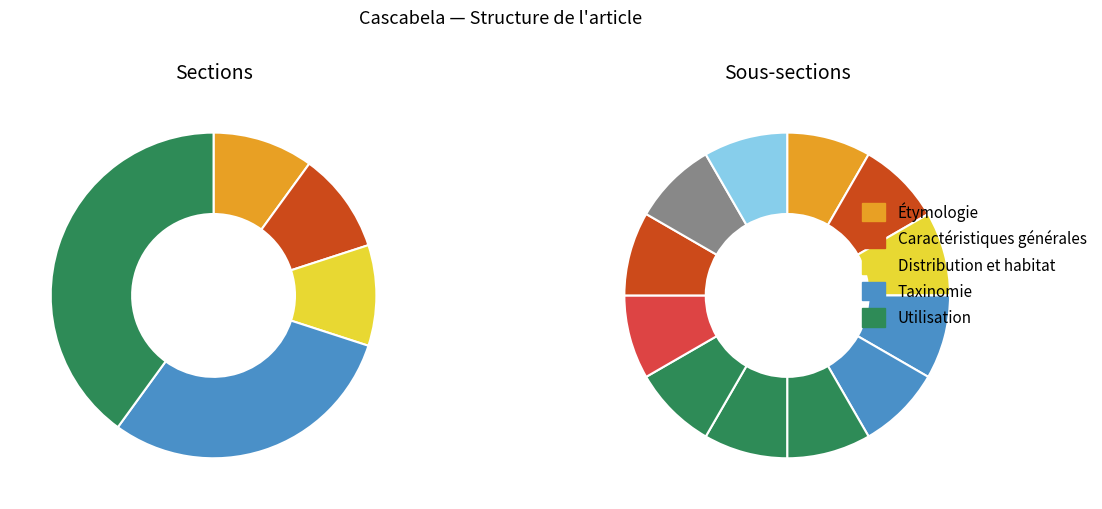

True or false: Distribution et habitat accounts for 18% of the total.

False